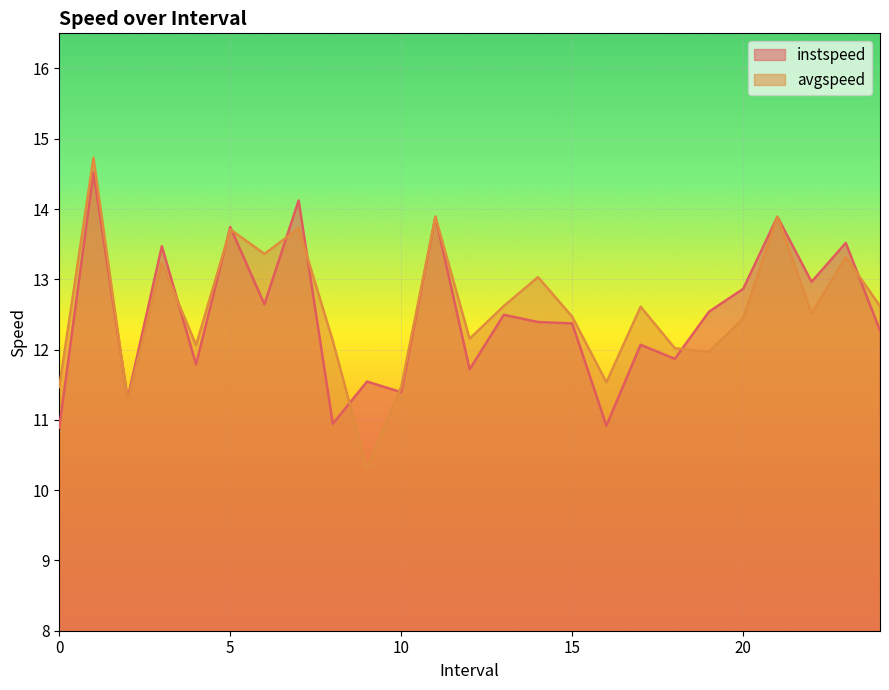

List the series in order of their overall mean, highest first.

avgspeed, instspeed